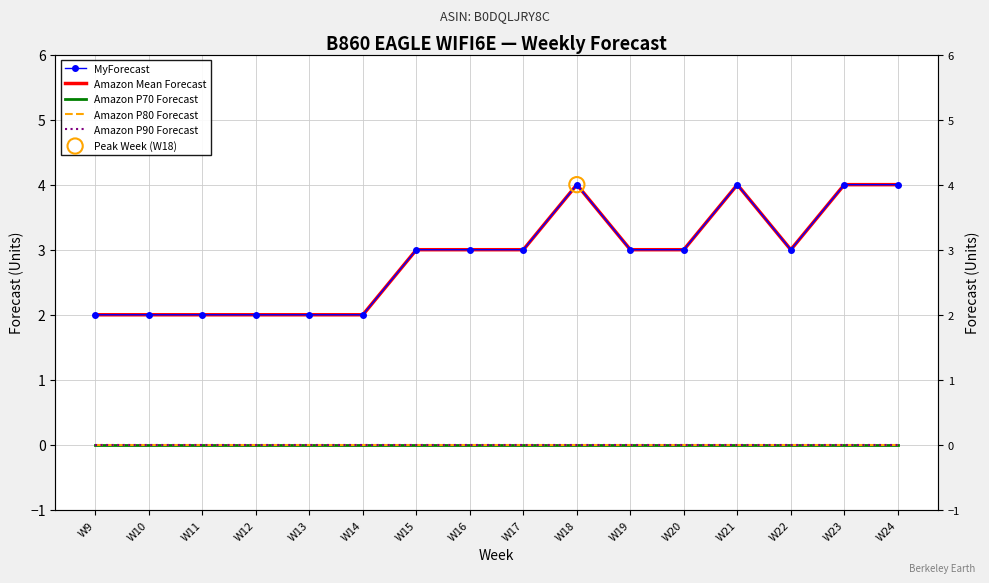

Which series reaches the minimum Y coordinate?

Amazon P70 Forecast